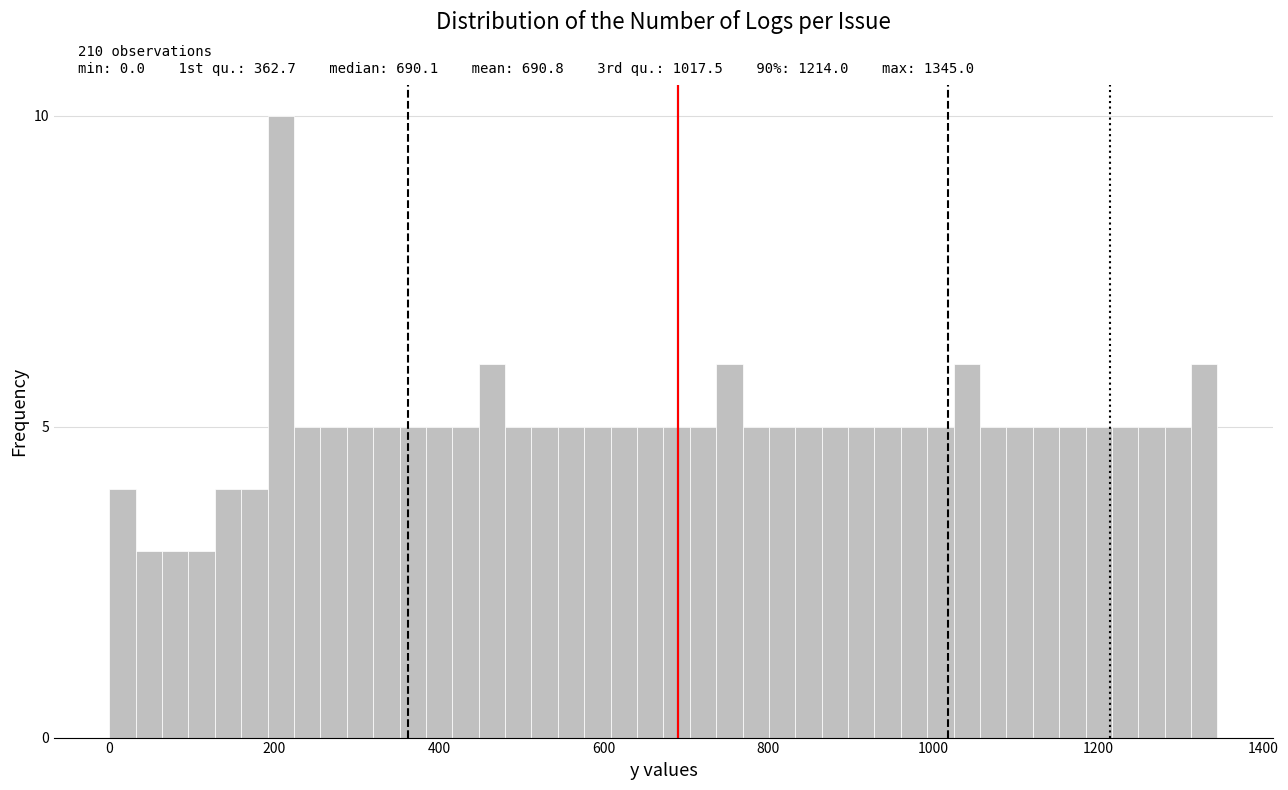

Around what value on the x-axis is the tallest bar? Give the approximate position of its centre, as read against the axis.

200